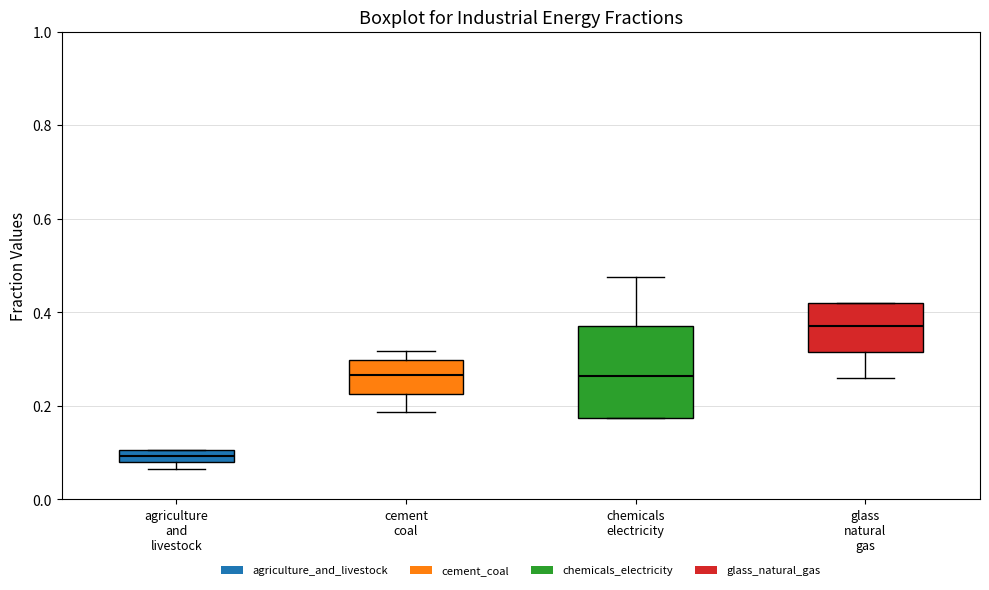

Where is the upper edge of the box for cement coal on the y-axis? The values are not printed on the chart, so give them approximately, as read against the axis.

0.30